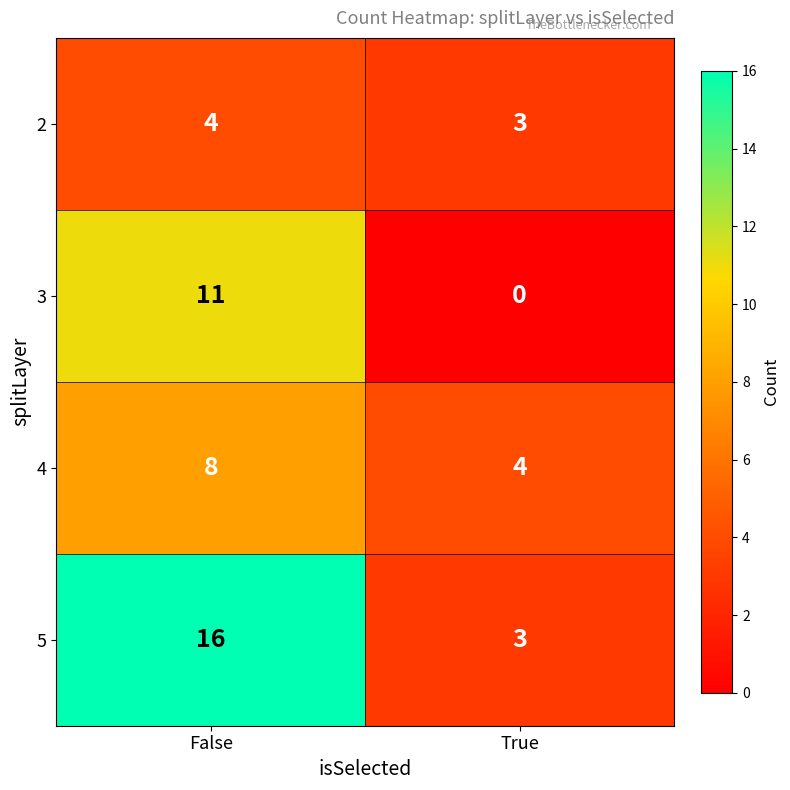

Where is 2 nearest to the value 3?

True